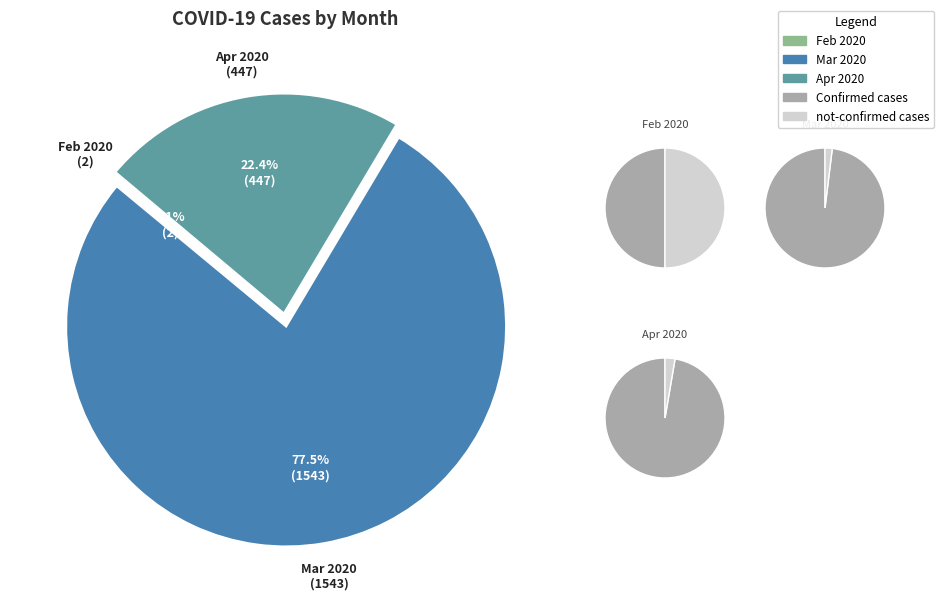

To the nearest percent, what portion does 37 represent?

3%